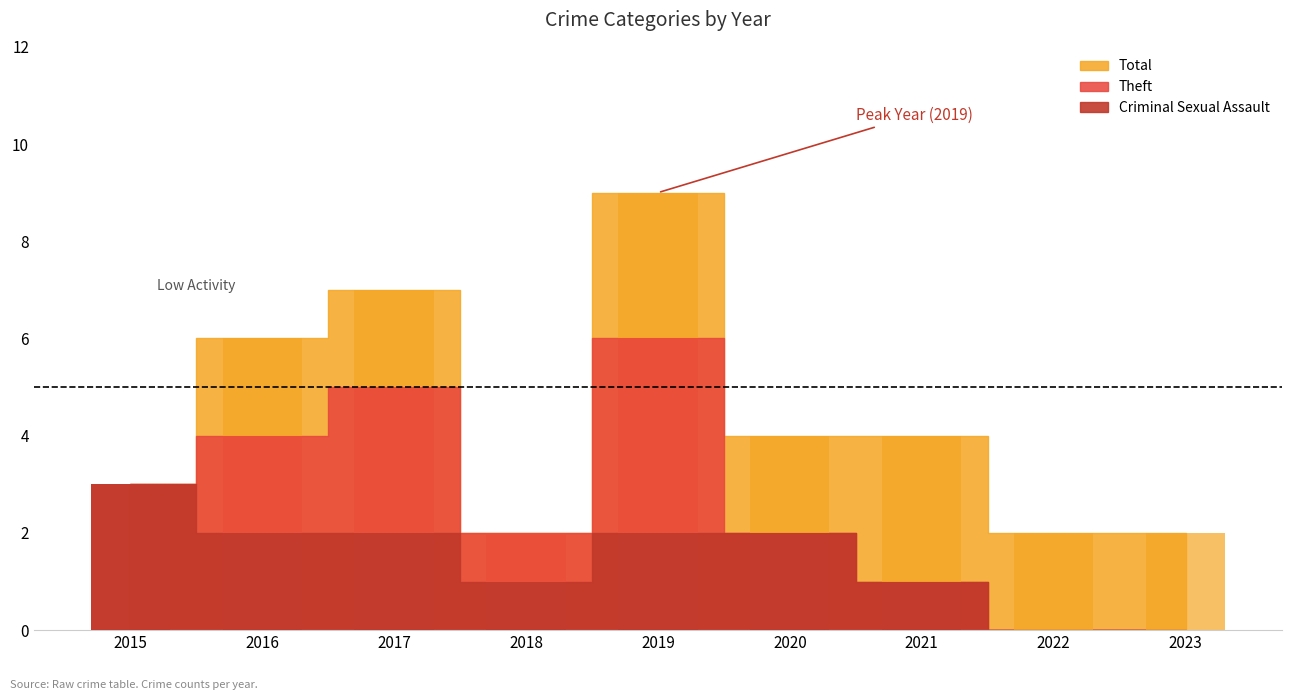

What is the difference between the highest and lowest values at 2023?

2